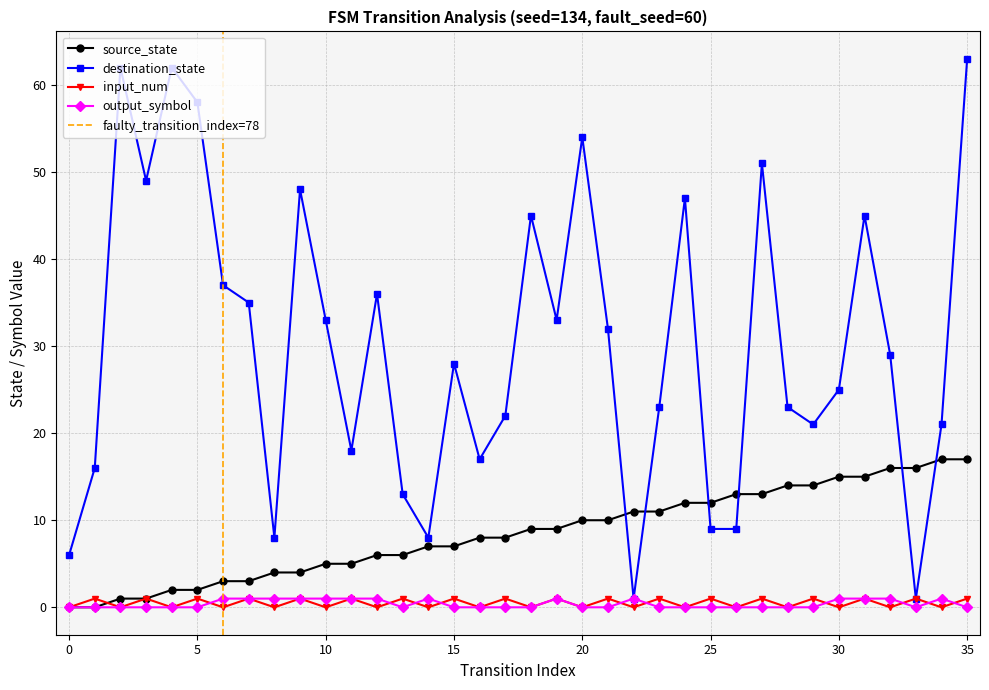

At 27, list the series in order from smallest to largest.

output_symbol, input_num, source_state, destination_state